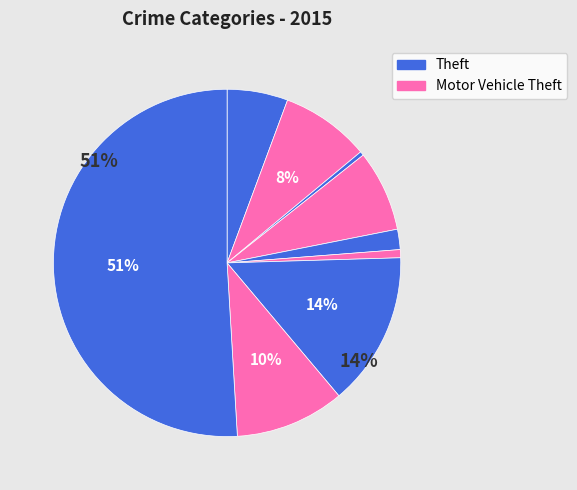

How many slices are in this pie chart?

9